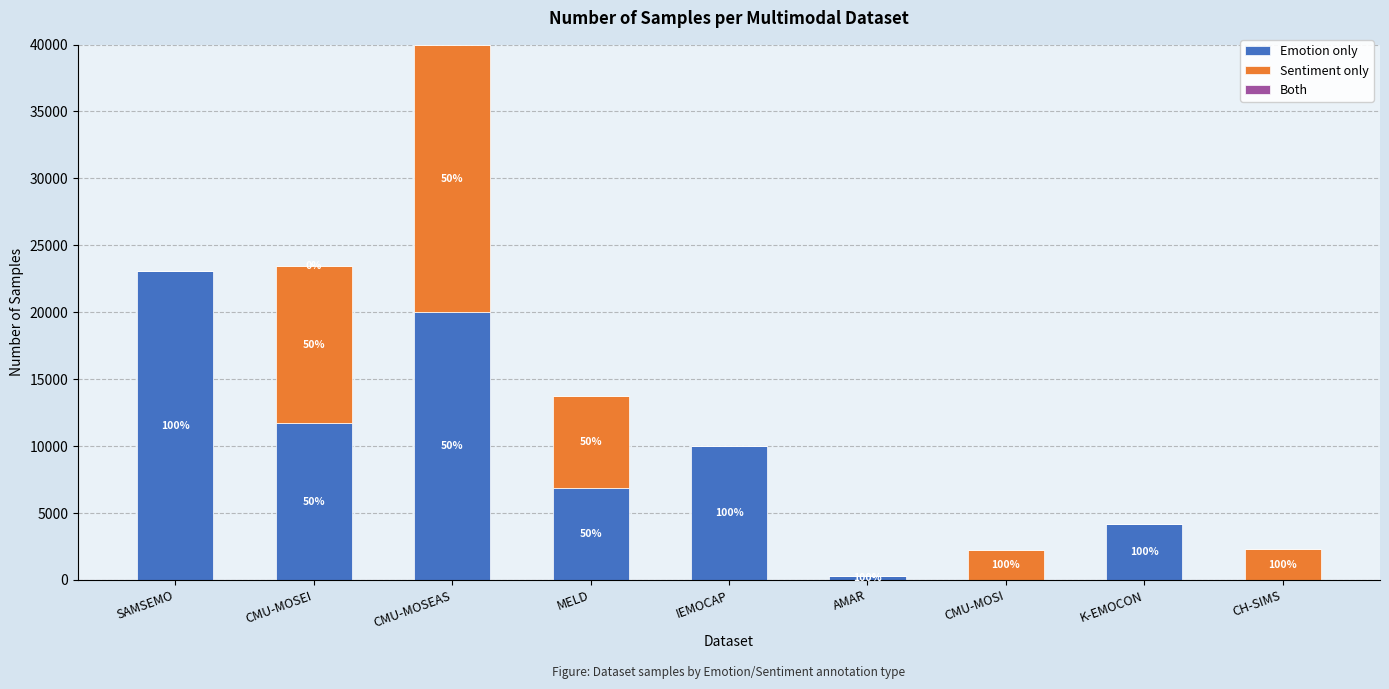

The value of Emotion only at MELD is 6854. True or false?

True